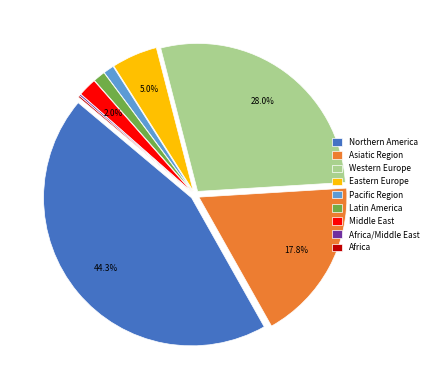

What is the largest slice in the pie chart?

Northern America